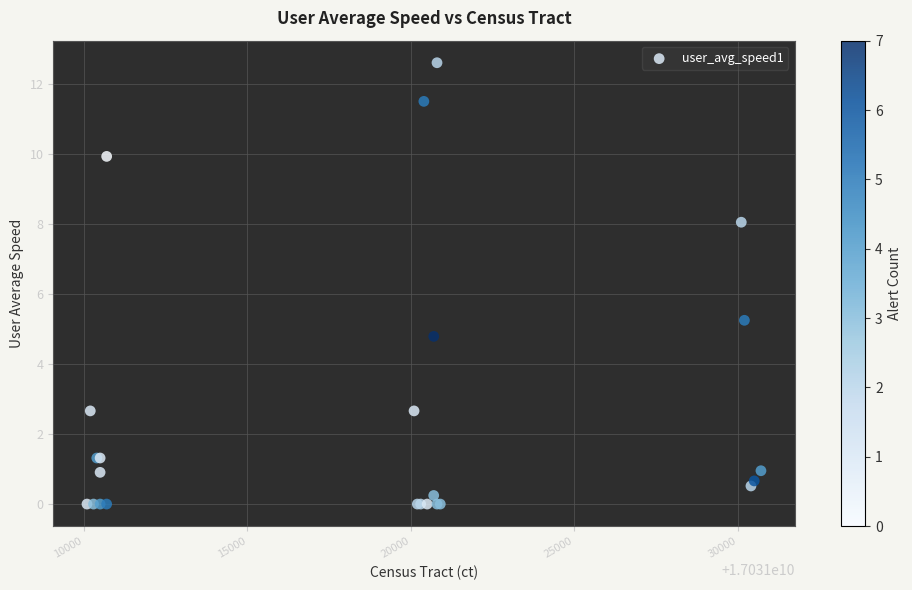

What Y value in the scatter plot is closest to 6?

5.2